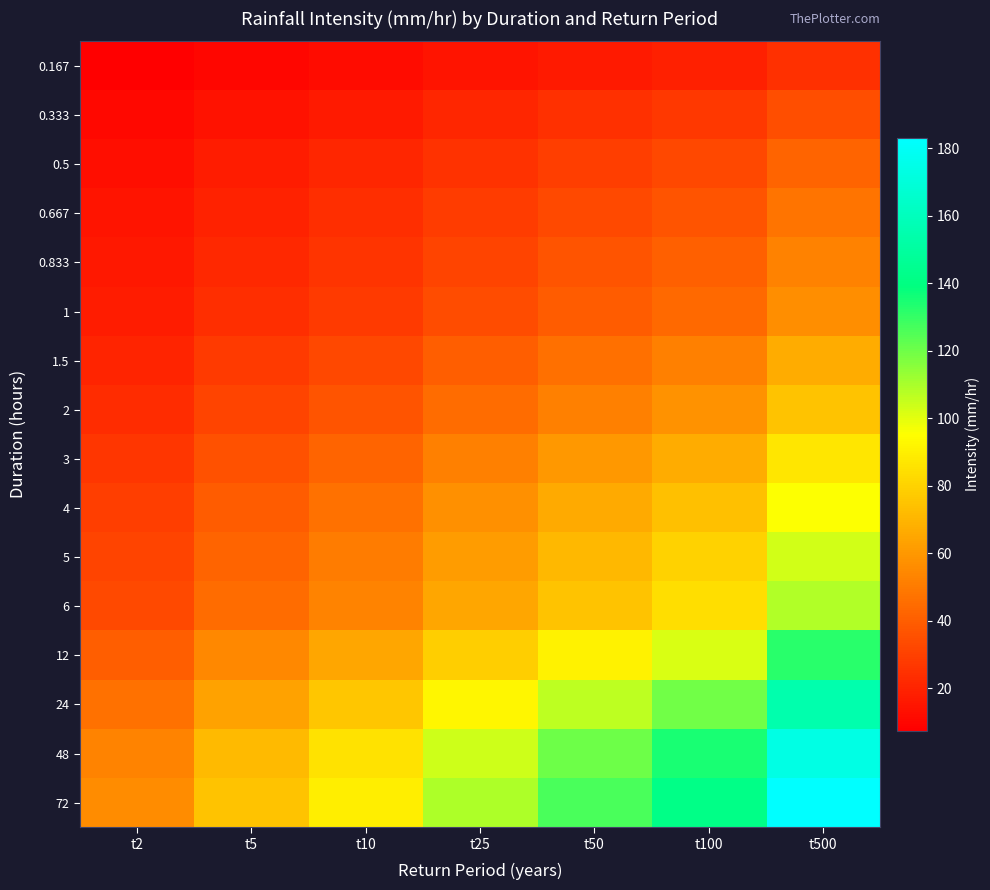

Reading right to left, transcribe all the data shown in this chart.

0.167: t500=24.6	t100=19.0	t50=17.0	t25=14.7	t10=12.1	t5=10.1	t2=7.5
0.333: t500=34.7	t100=26.8	t50=24.0	t25=20.7	t10=17.0	t5=14.3	t2=10.6
0.5: t500=42.0	t100=32.4	t50=29.0	t25=25.0	t10=20.5	t5=17.3	t2=12.8
0.667: t500=47.8	t100=36.9	t50=33.0	t25=28.5	t10=23.4	t5=19.6	t2=14.5
0.833: t500=52.6	t100=40.7	t50=36.3	t25=31.4	t10=25.7	t5=21.6	t2=16.0
1: t500=56.8	t100=43.9	t50=39.2	t25=33.9	t10=27.8	t5=23.4	t2=17.3
1.5: t500=67.0	t100=51.8	t50=46.2	t25=39.9	t10=32.8	t5=27.6	t2=20.4
2: t500=74.8	t100=57.9	t50=51.7	t25=44.6	t10=36.6	t5=30.8	t2=22.8
3: t500=86.7	t100=67.0	t50=59.9	t25=51.7	t10=42.4	t5=35.7	t2=26.4
4: t500=95.7	t100=73.9	t50=66.0	t25=57.0	t10=46.8	t5=39.4	t2=29.1
5: t500=102.8	t100=79.5	t50=71.0	t25=61.3	t10=50.3	t5=42.3	t2=31.3
6: t500=108.8	t100=84.1	t50=75.1	t25=64.8	t10=53.2	t5=44.8	t2=33.1
12: t500=132.0	t100=102.0	t50=91.1	t25=78.7	t10=64.6	t5=54.3	t2=40.2
24: t500=154.5	t100=119.4	t50=106.6	t25=92.1	t10=75.6	t5=63.5	t2=47.0
48: t500=174.0	t100=134.5	t50=120.1	t25=103.7	t10=85.1	t5=71.6	t2=53.0
72: t500=183.0	t100=141.5	t50=126.3	t25=109.1	t10=89.5	t5=75.3	t2=55.7